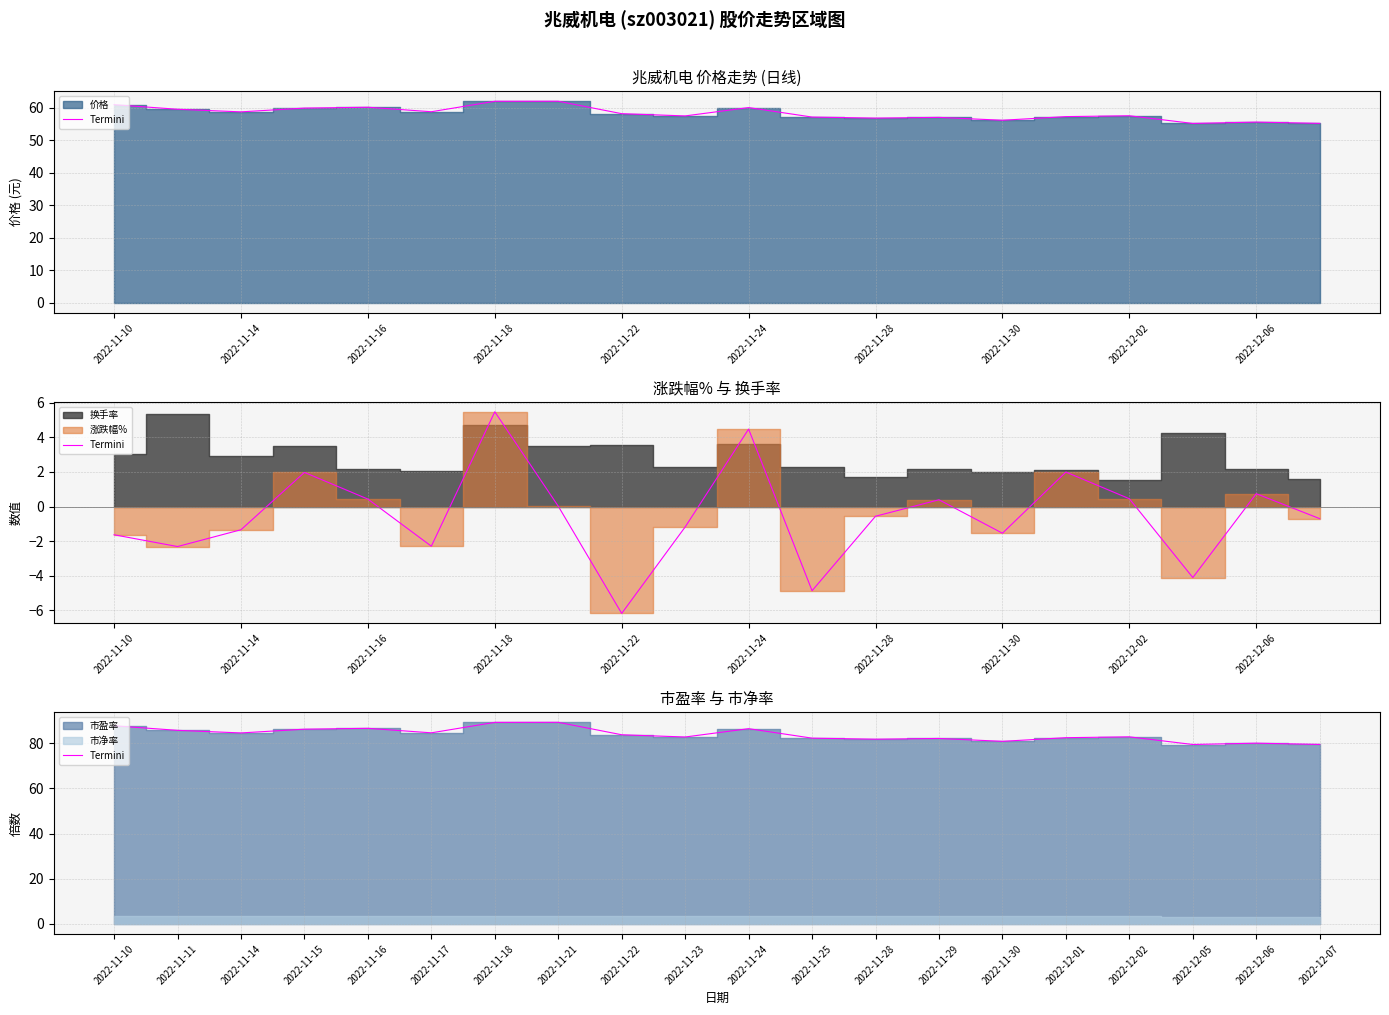

How many data points are above 83?

10